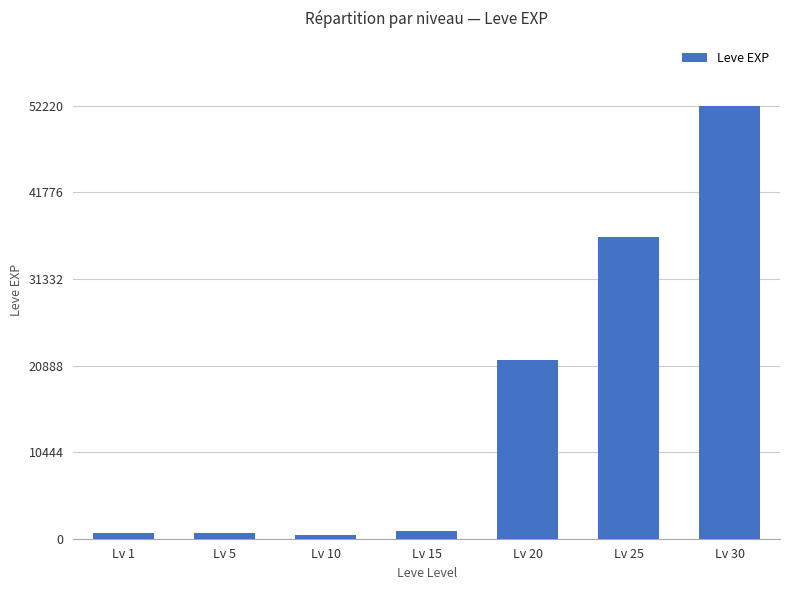

The value at Lv 30 is 52220. True or false?

True